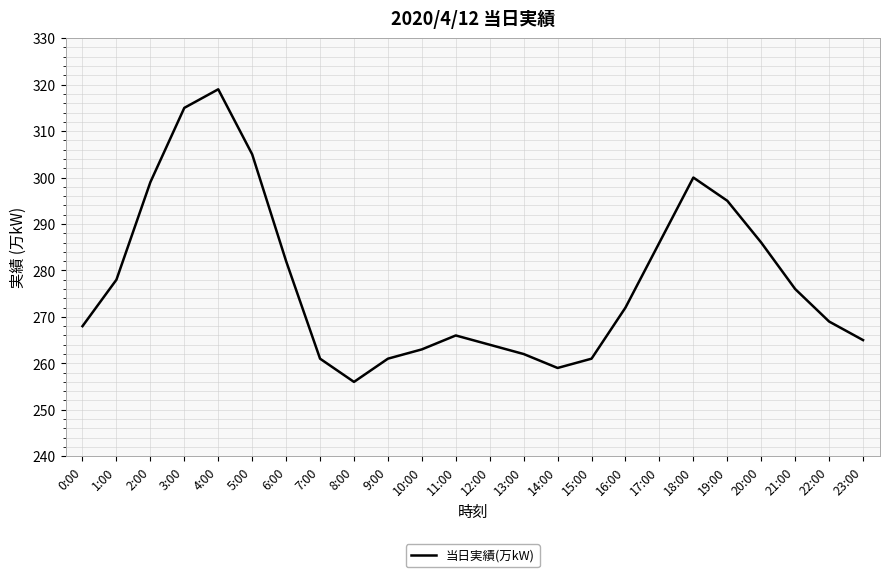

Is it true that the value at 16:00 is 142?

False